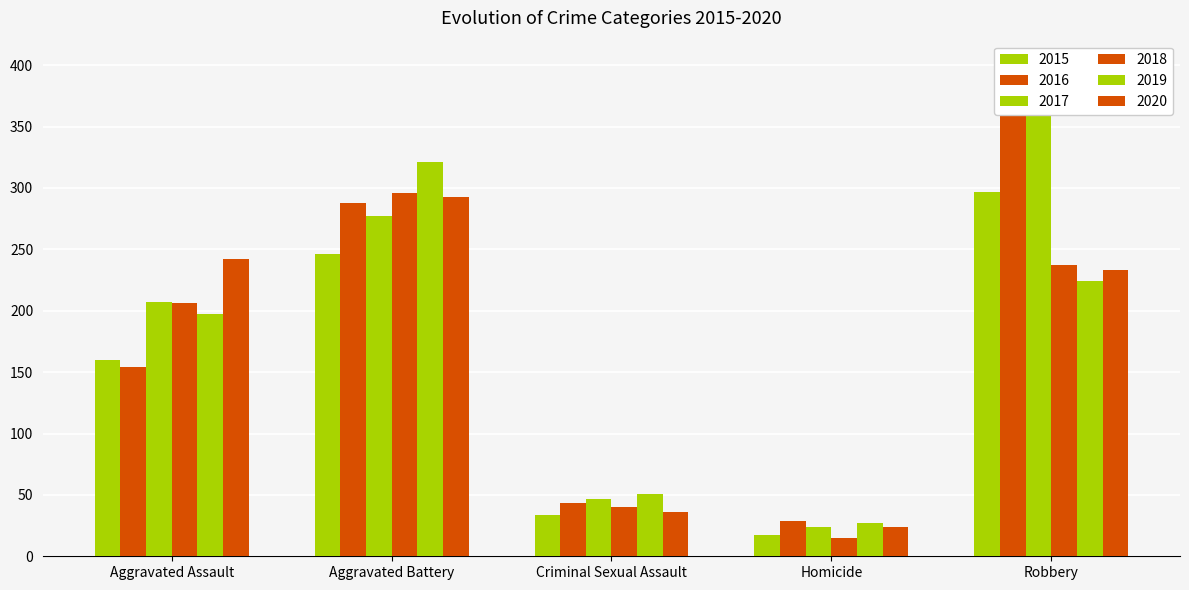

Which series has the largest total across all categories?

2017